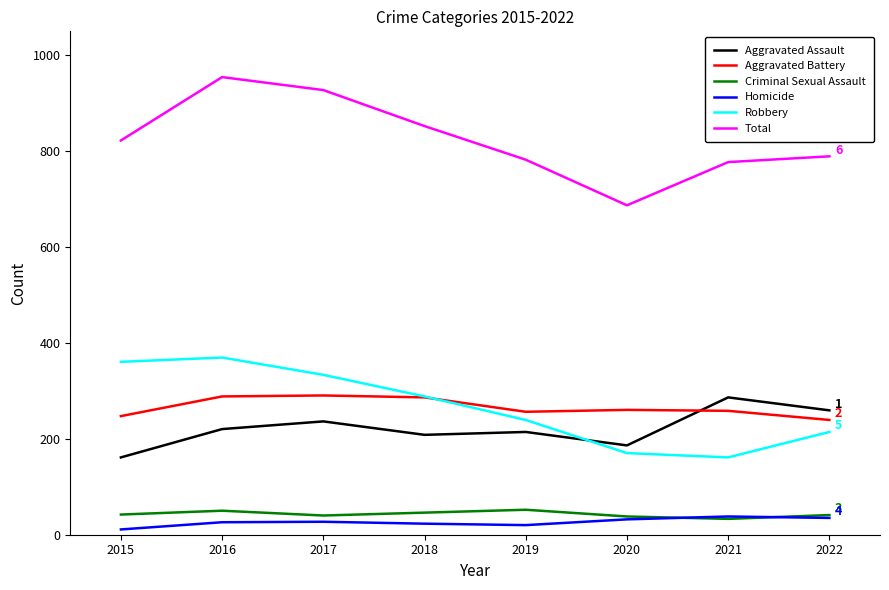

Does the chart display data point markers on the line(s)?

No